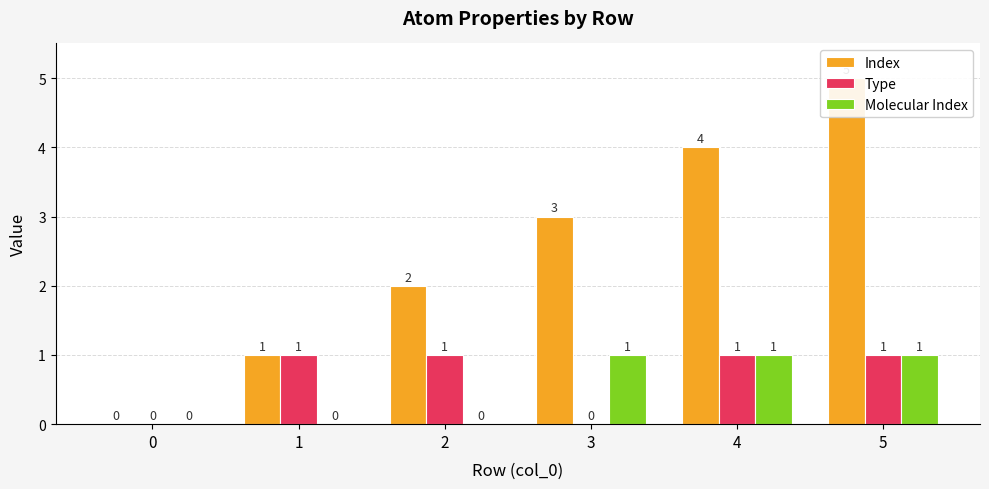

What is the highest value of the Type series?

1